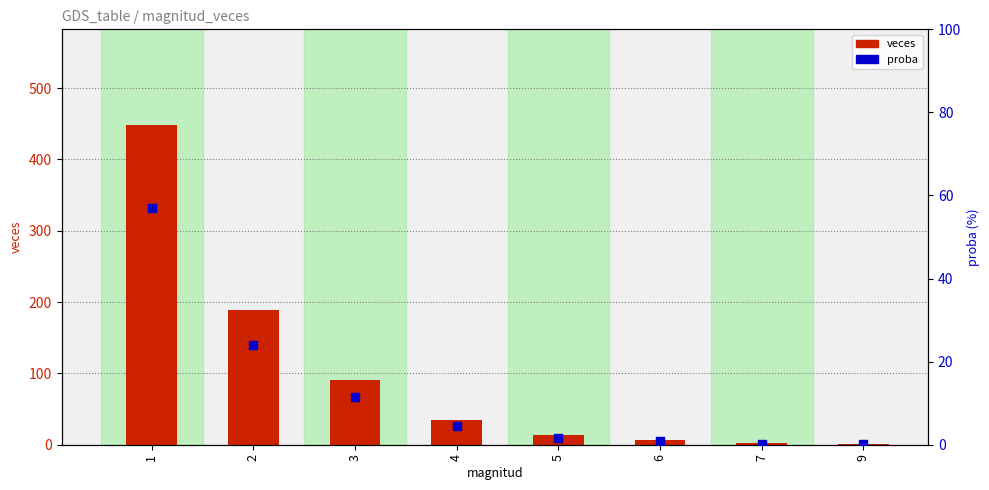

At how many categories does at least one series exceed 356?

1